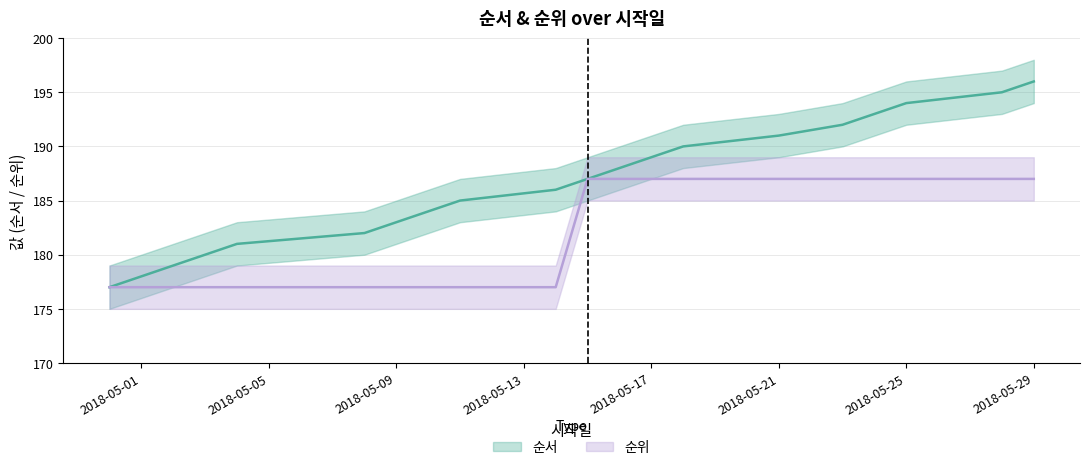

What is the sum of the 순위 values at 2018-05-15 and 2018-05-04?

364